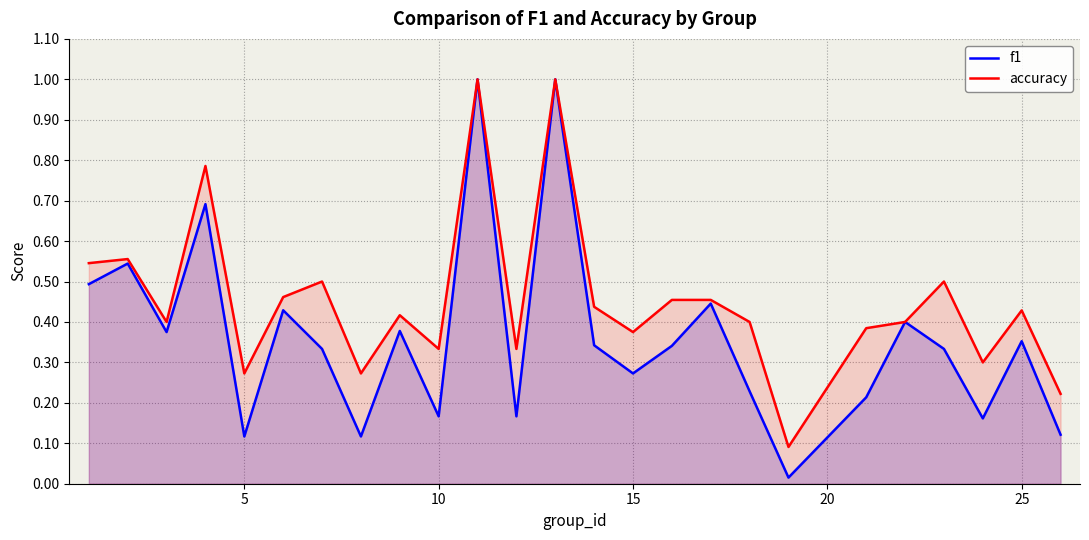

List the series in order of their peak value, highest first.

f1, accuracy